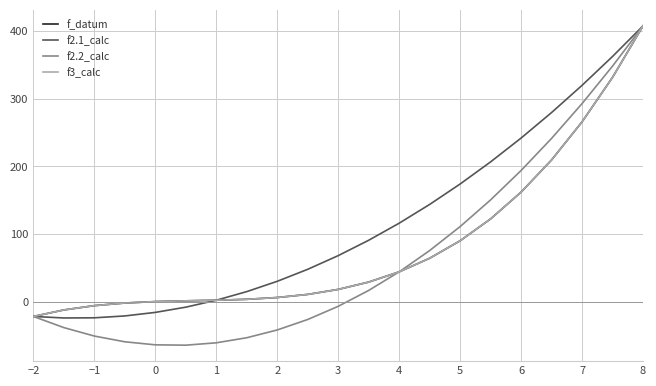

How many lines are shown in the chart?

4